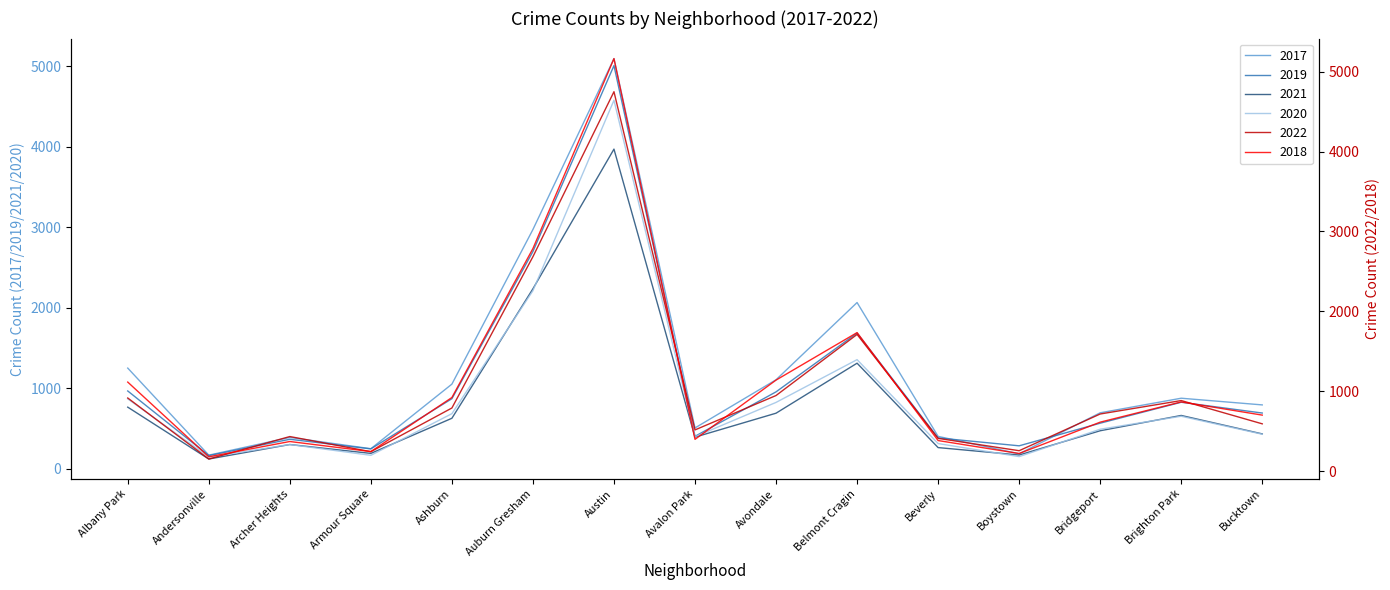

In 2019, how many points are lower than both neighbors (excluding endpoints)?

4